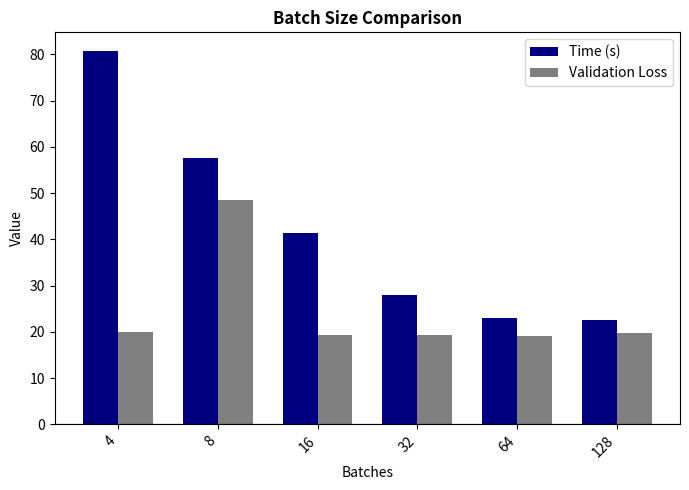

What is the difference between the maximum and minimum values in the Time (s) series?

58.1